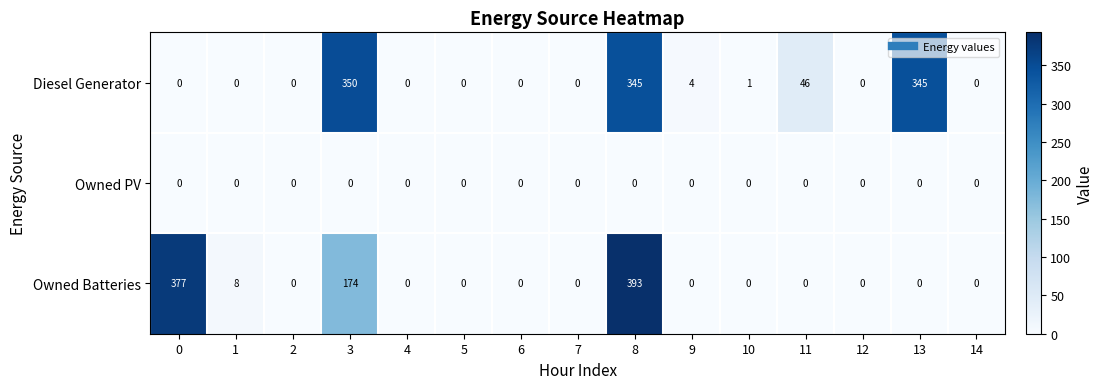

Rank the series by their maximum value, from highest to lowest.

Owned Batteries, Diesel Generator, Owned PV